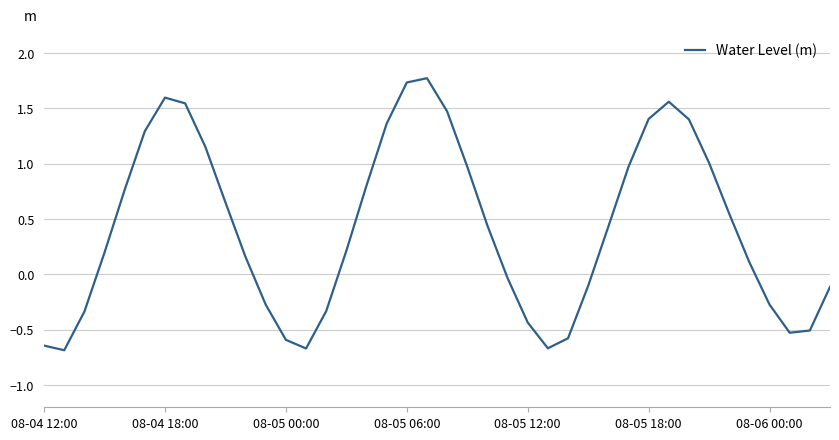

What is the greatest value displayed?

1.8